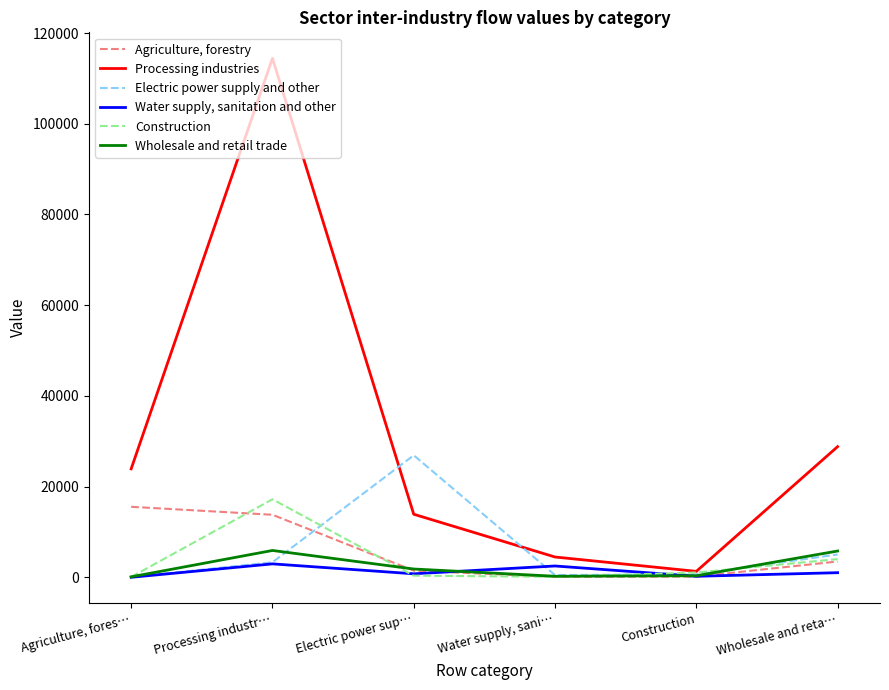

At how many categories does at least one series exceed 99460?

1